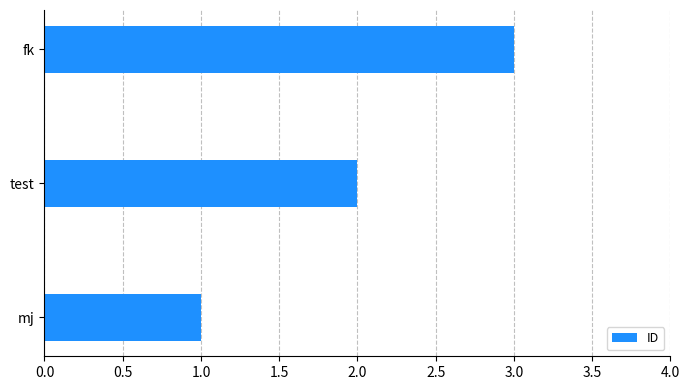

The chart shows a value of 1 at test. True or false?

False